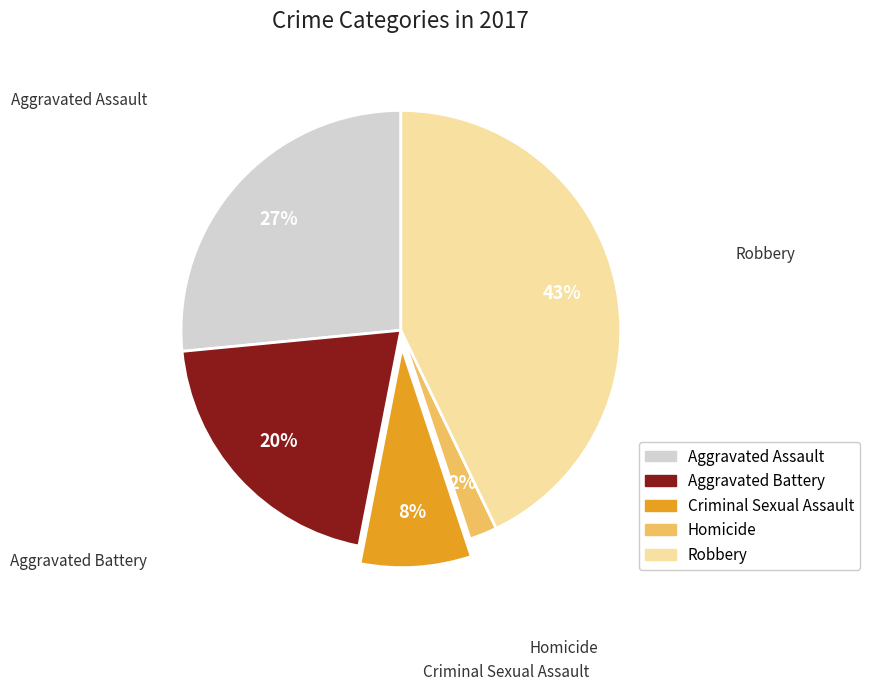

Is the sum of Aggravated Assault and Criminal Sexual Assault greater than half?

No